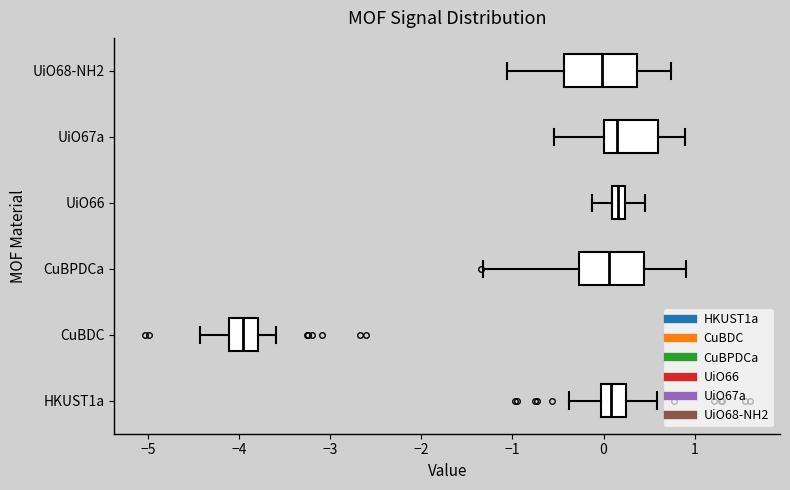

Where does the right whisker of the box for UiO68-NH2 end on the x-axis? The values are not printed on the chart, so give them approximately, as read against the axis.

0.7